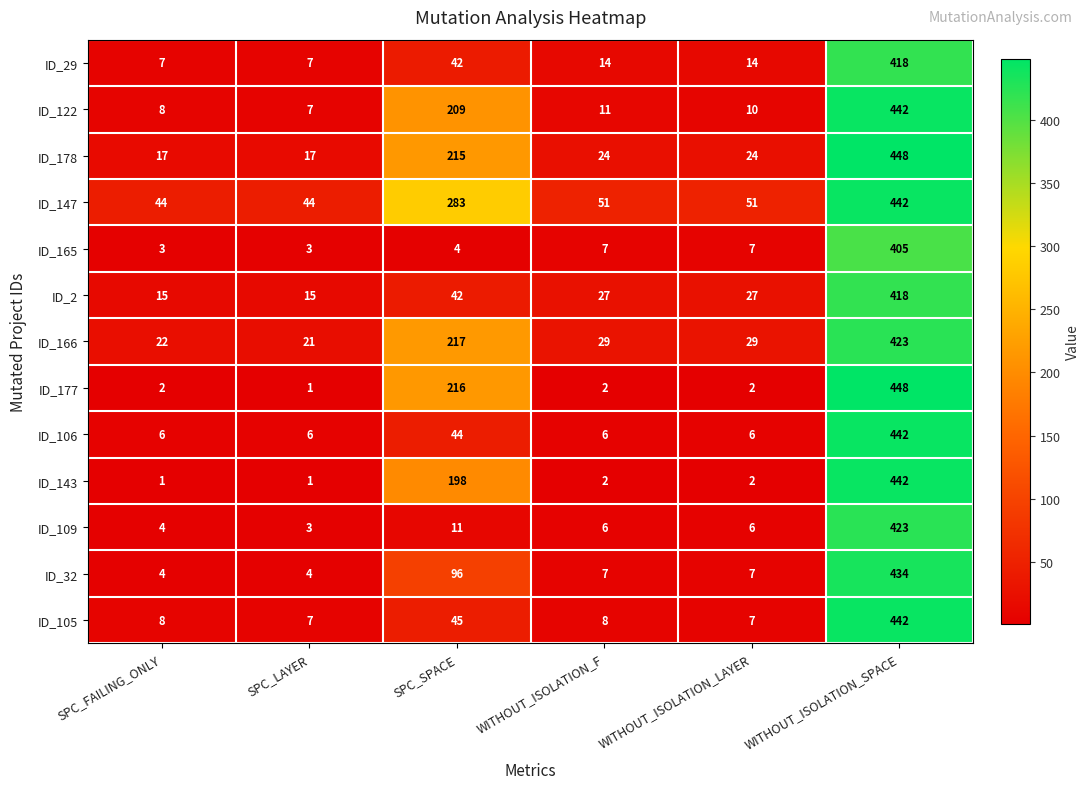

The ID_105 series shows 45 at SPC_SPACE. True or false?

True